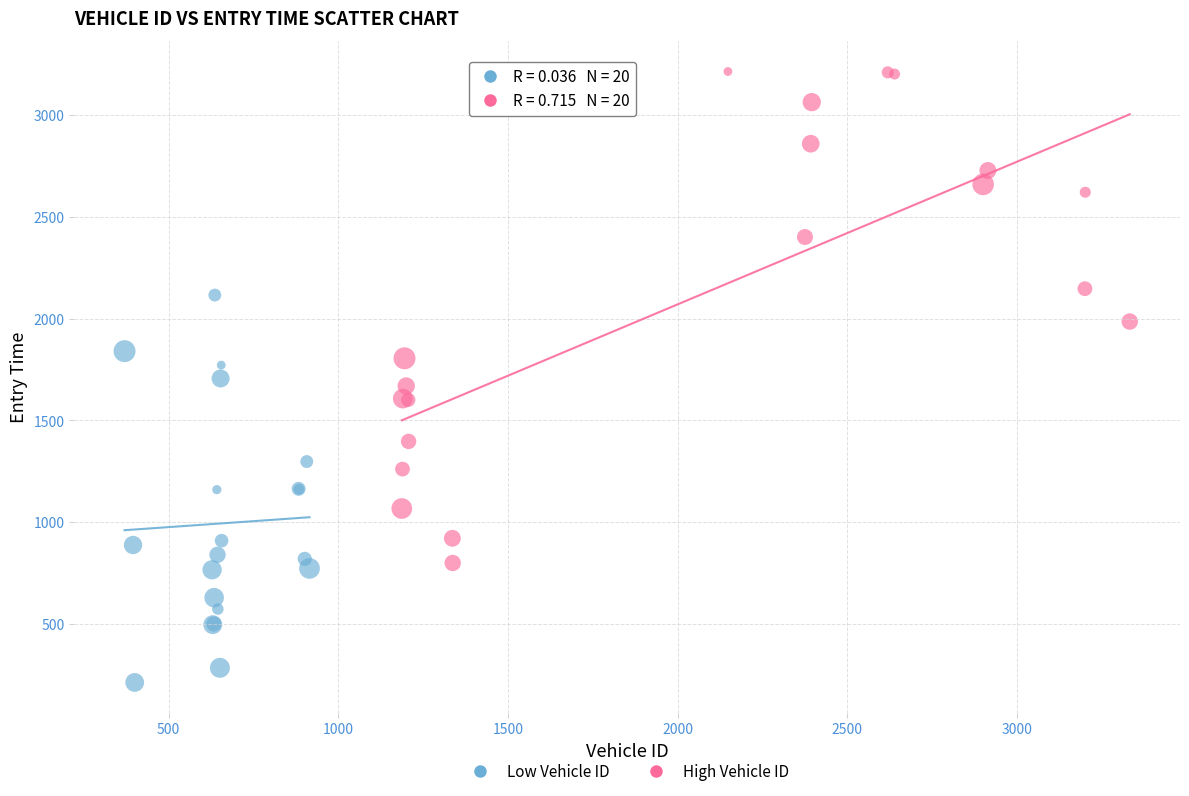

Which series reaches the minimum Y coordinate?

Low Vehicle ID